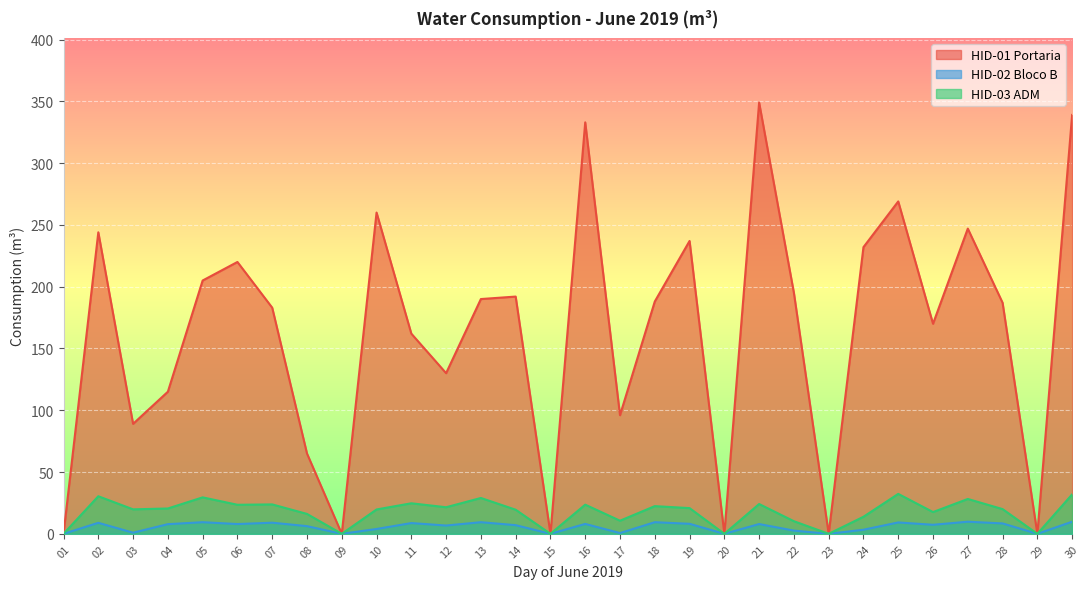

True or false: HID-01 Portaria and HID-02 Bloco B cross at least once.

False